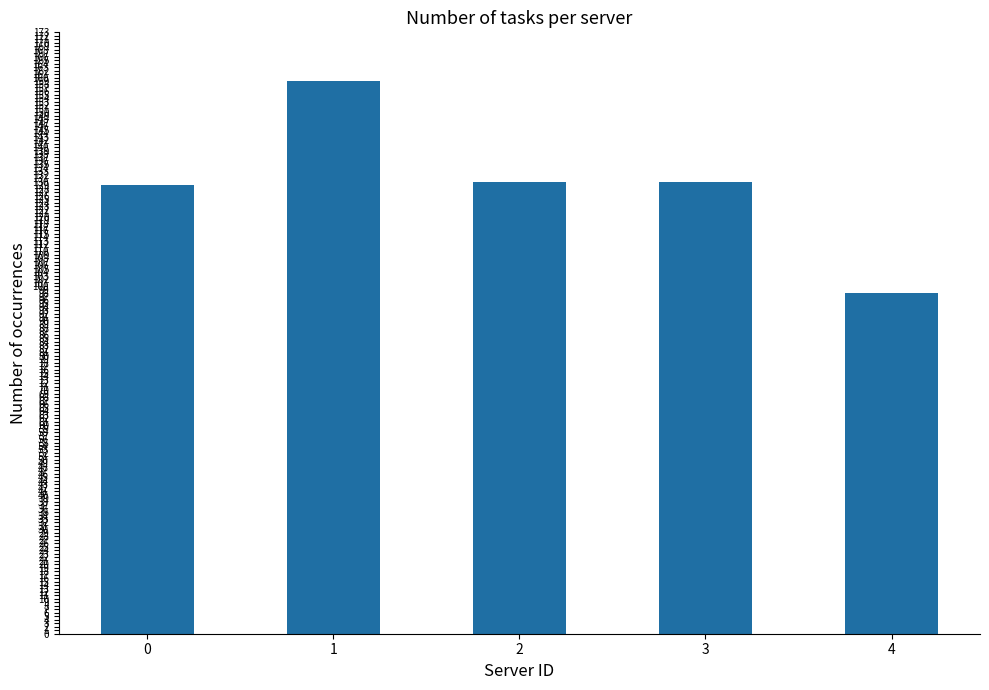

The chart shows a value of 130 at 2. True or false?

True